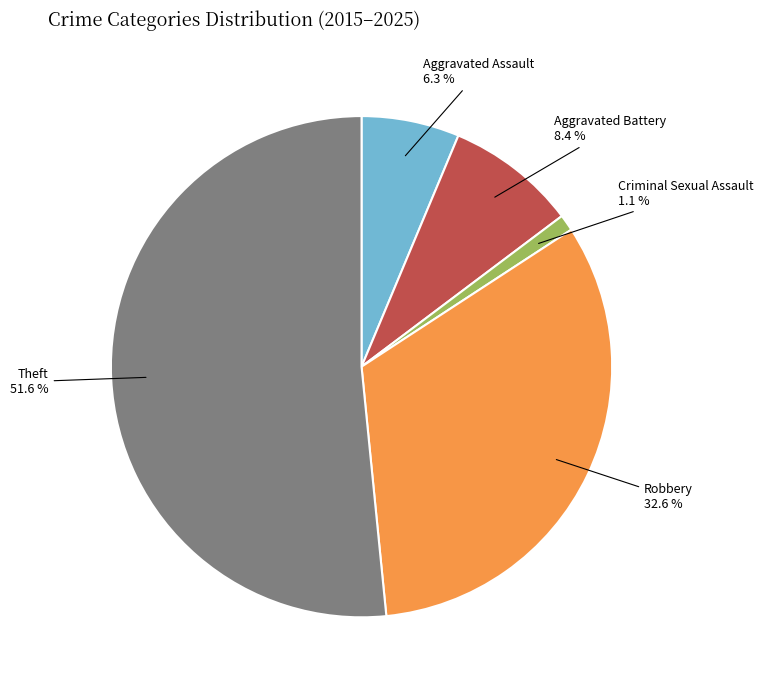

Is there a majority slice in this chart?

Yes